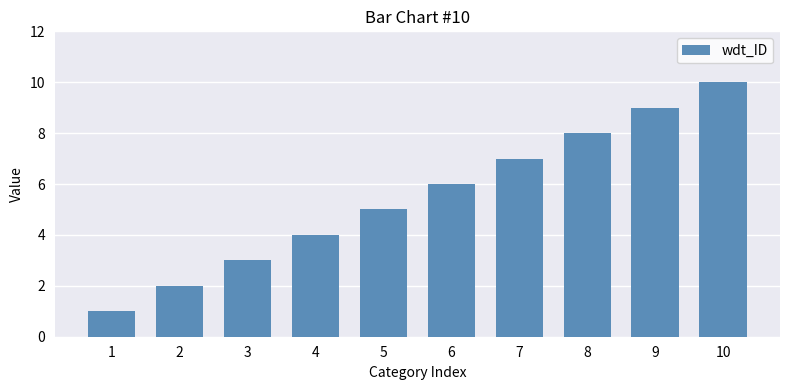

How many data points are less than 6?

5